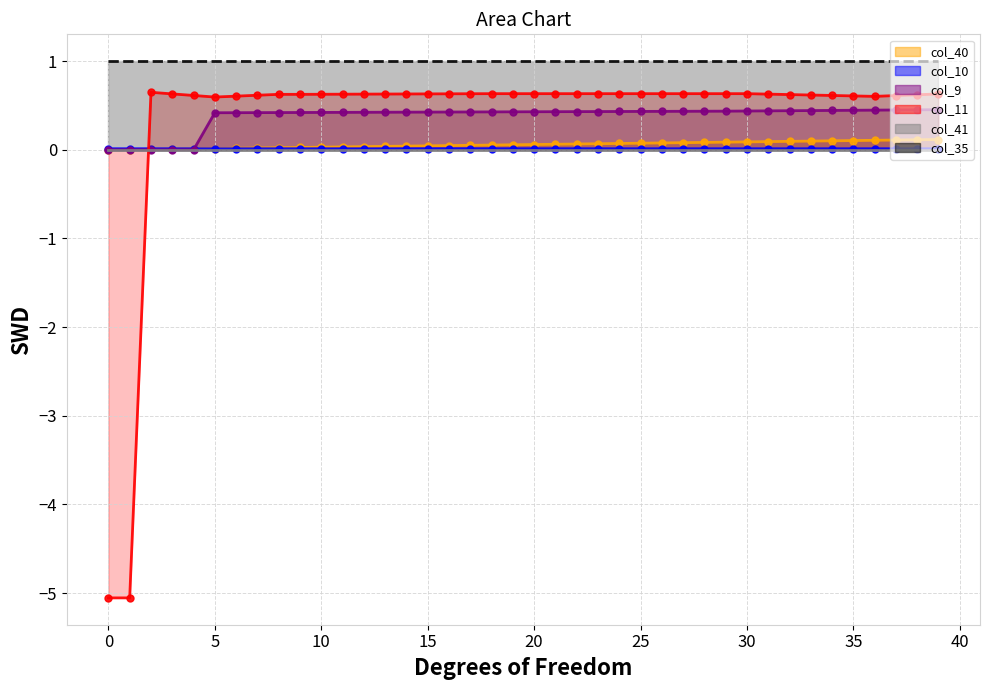

The col_9_line series shows 0.4 at 29. True or false?

True